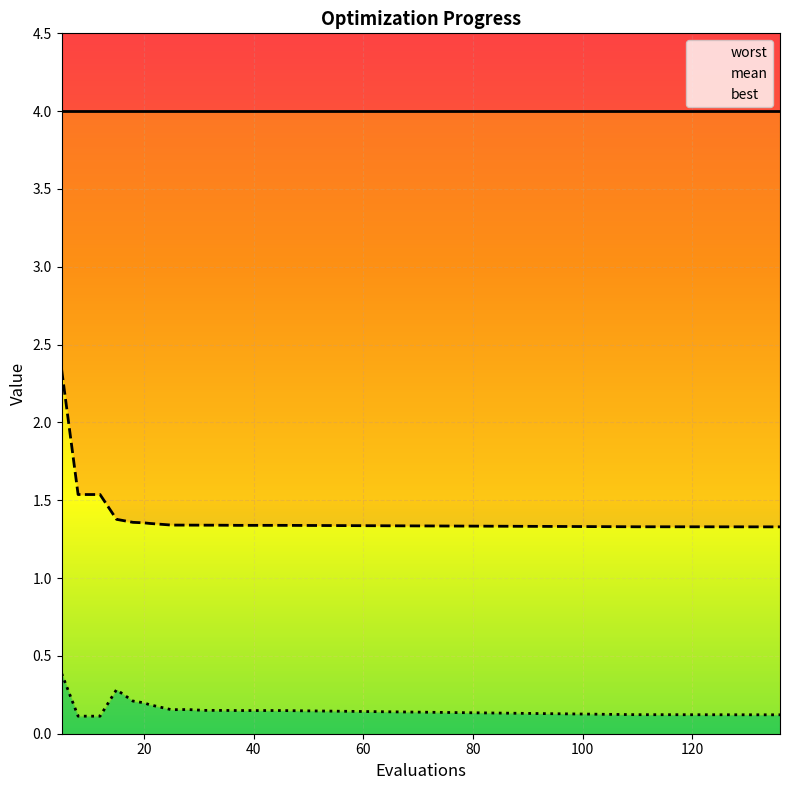

Reading right to left, transcribe all the data shown in this chart.

worst: 4.0	4.0	4.0	4.0	4.0	4.0	4.0	4.0	4.0	4.0	4.0	4.0	4.0	4.0	4.0	4.0	4.0	4.0	4.0	4.0
mean: 1.3	1.3	1.3	1.3	1.3	1.3	1.3	1.3	1.3	1.3	1.3	1.3	1.3	1.4	1.4	1.4	1.4	1.5	1.5	2.3
best: 0.1	0.1	0.1	0.1	0.1	0.1	0.1	0.1	0.1	0.1	0.2	0.2	0.2	0.2	0.2	0.2	0.3	0.1	0.1	0.4